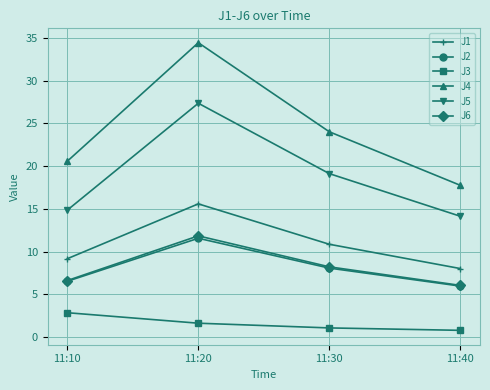

True or false: J6 and J1 cross at least once.

False